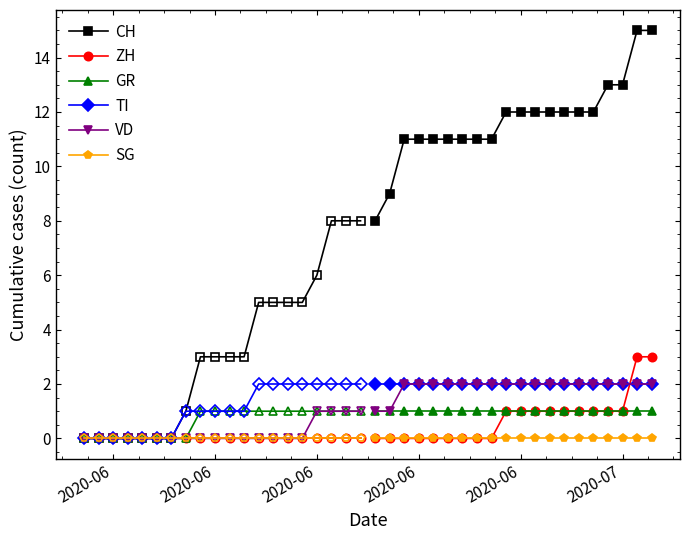

True or false: ZH has more than 1 interior local peaks.

False